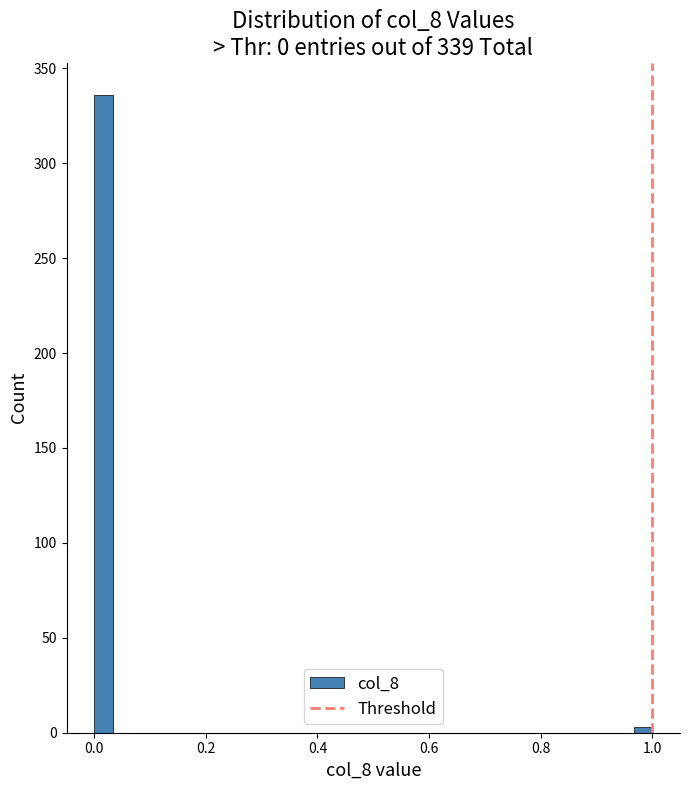

Read against the x-axis, roughly where is the centre of the tallest bar?

0.02